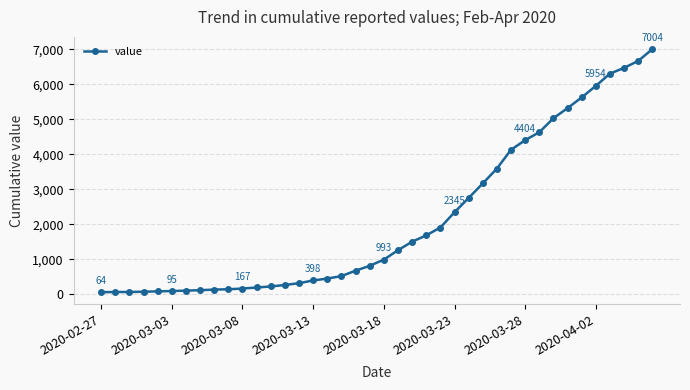

What is the greatest value displayed?

7004